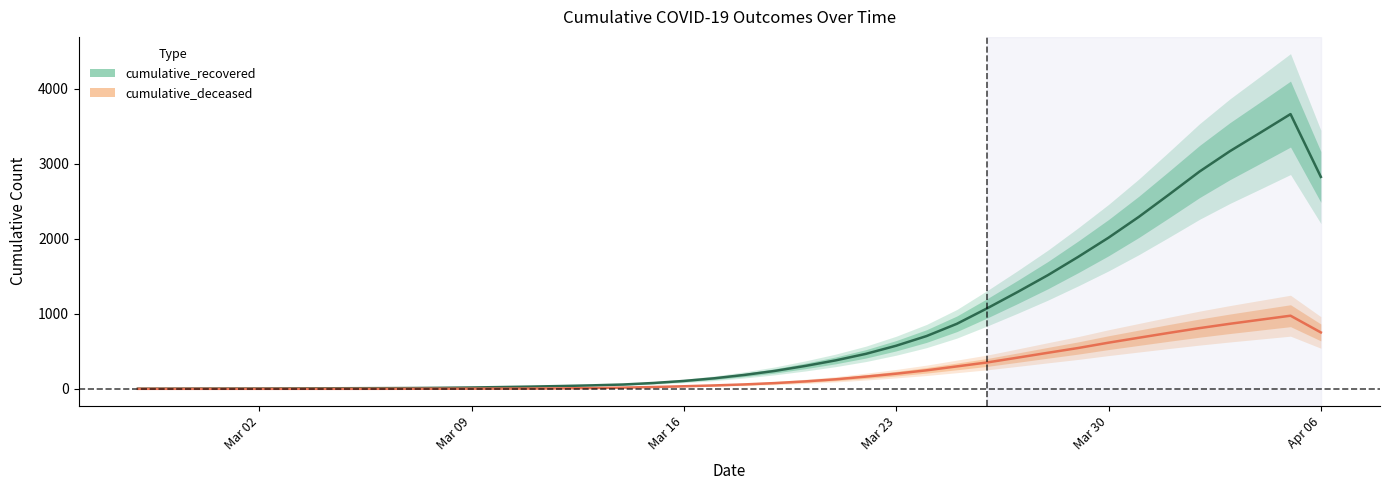

At which label does cumulative_deceased reach its peak?

2020-04-05